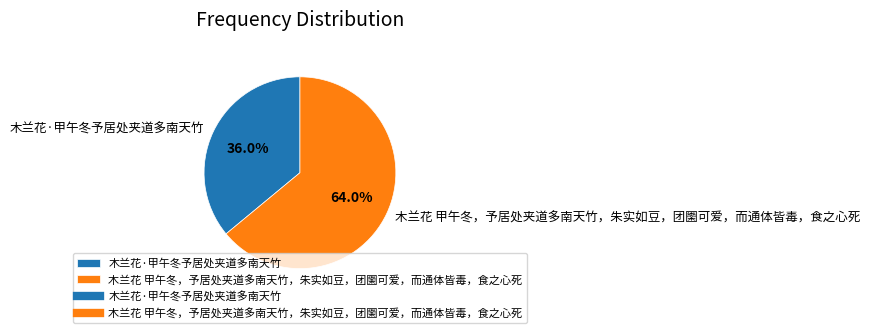

To the nearest percent, what is the average slice percentage?

50%